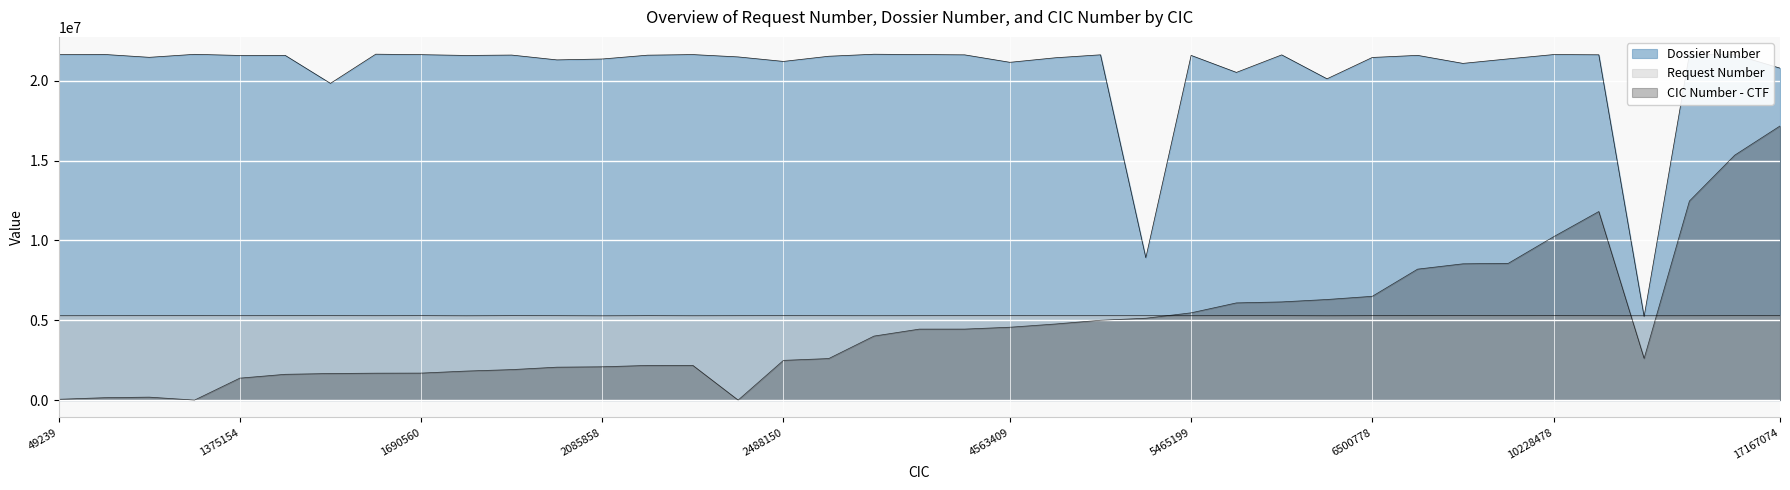

What is the difference between the maximum and minimum values in the CIC Number - CTF series?

17167074